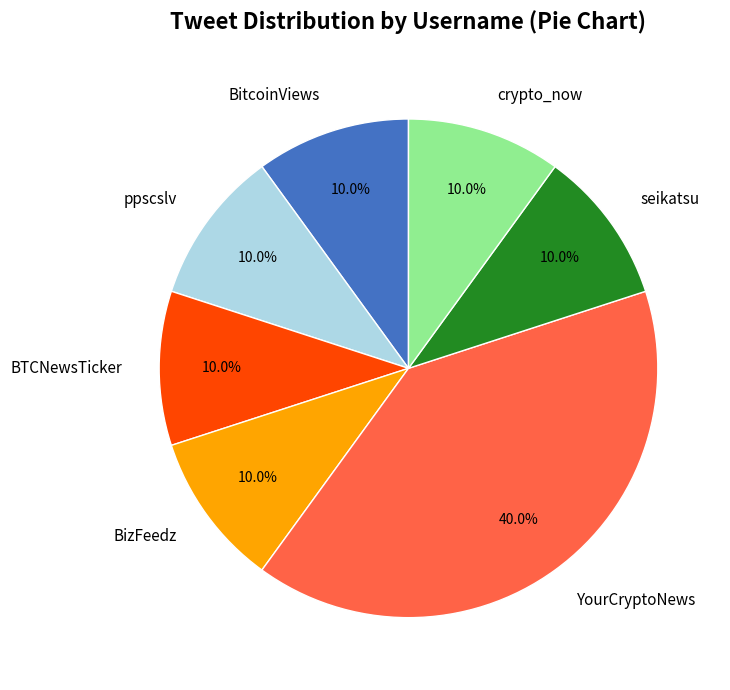

How many slices are in this pie chart?

7